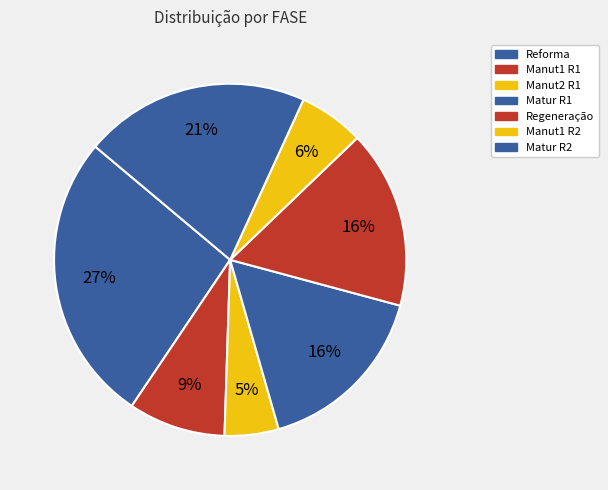

What is the largest slice in the pie chart?

Reforma